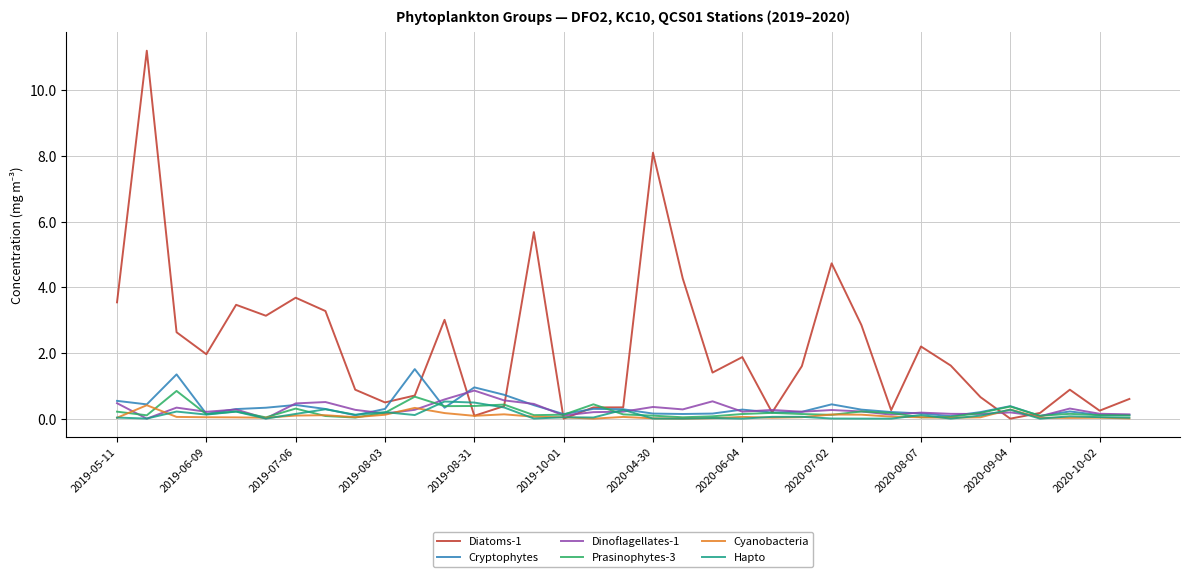

Which series has the largest range (max minus min)?

Diatoms-1